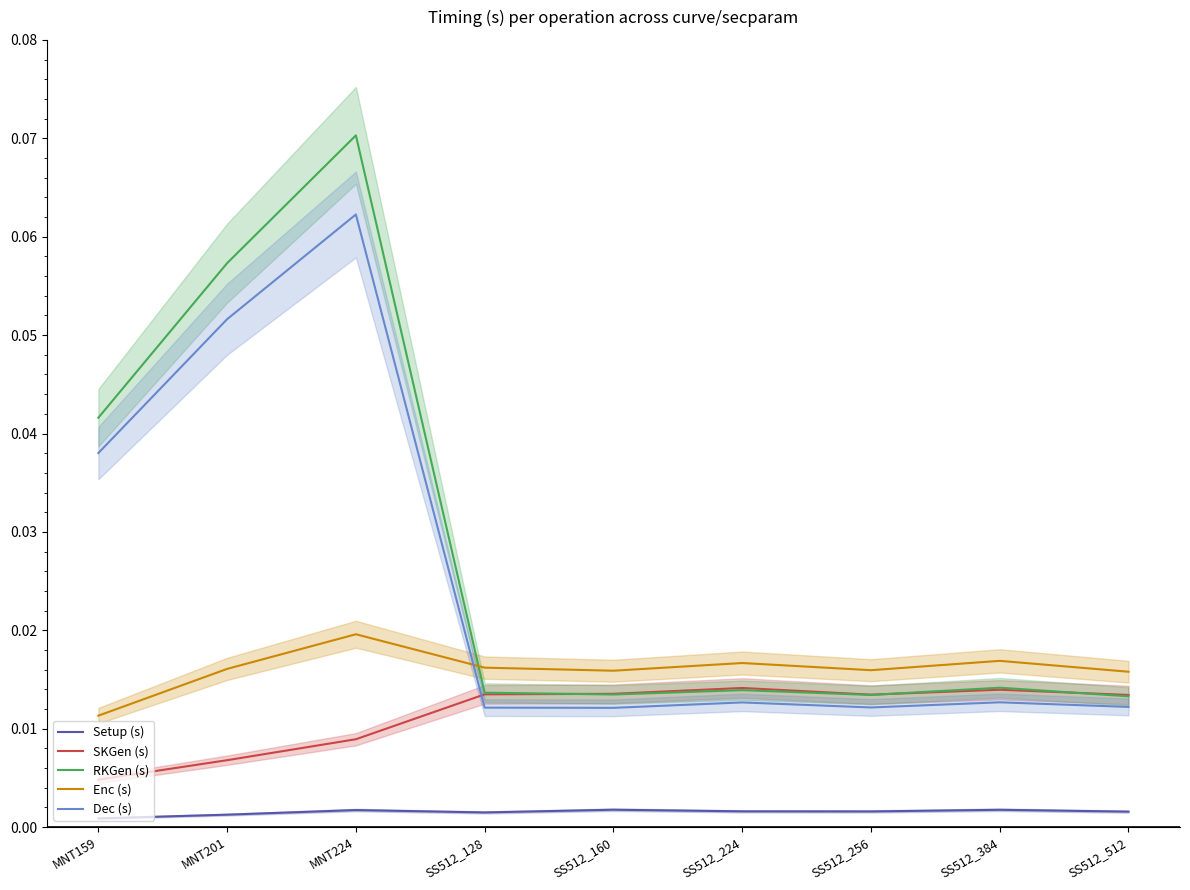

Does the chart have visible grid lines?

No